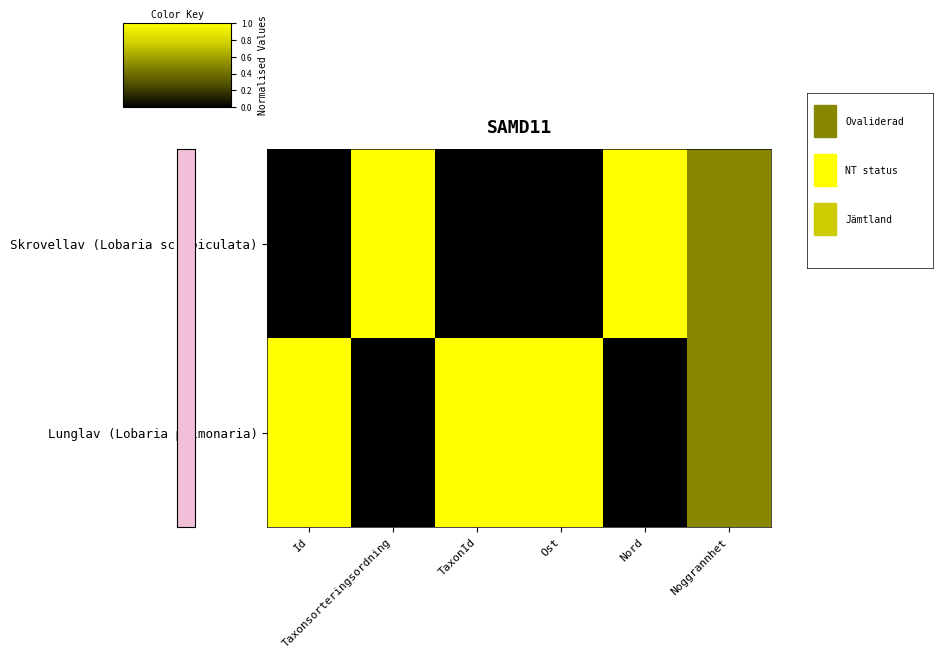

Reading left to right, what are all the values shown in this chart?

Skrovellav (Lobaria scrobiculata): Id=0.0	Taxonsorteringsordning=1.0	TaxonId=0.0	Ost=0.0	Nord=1.0	Noggrannhet=0.5
Lunglav (Lobaria pulmonaria): Id=1.0	Taxonsorteringsordning=0.0	TaxonId=1.0	Ost=1.0	Nord=0.0	Noggrannhet=0.5